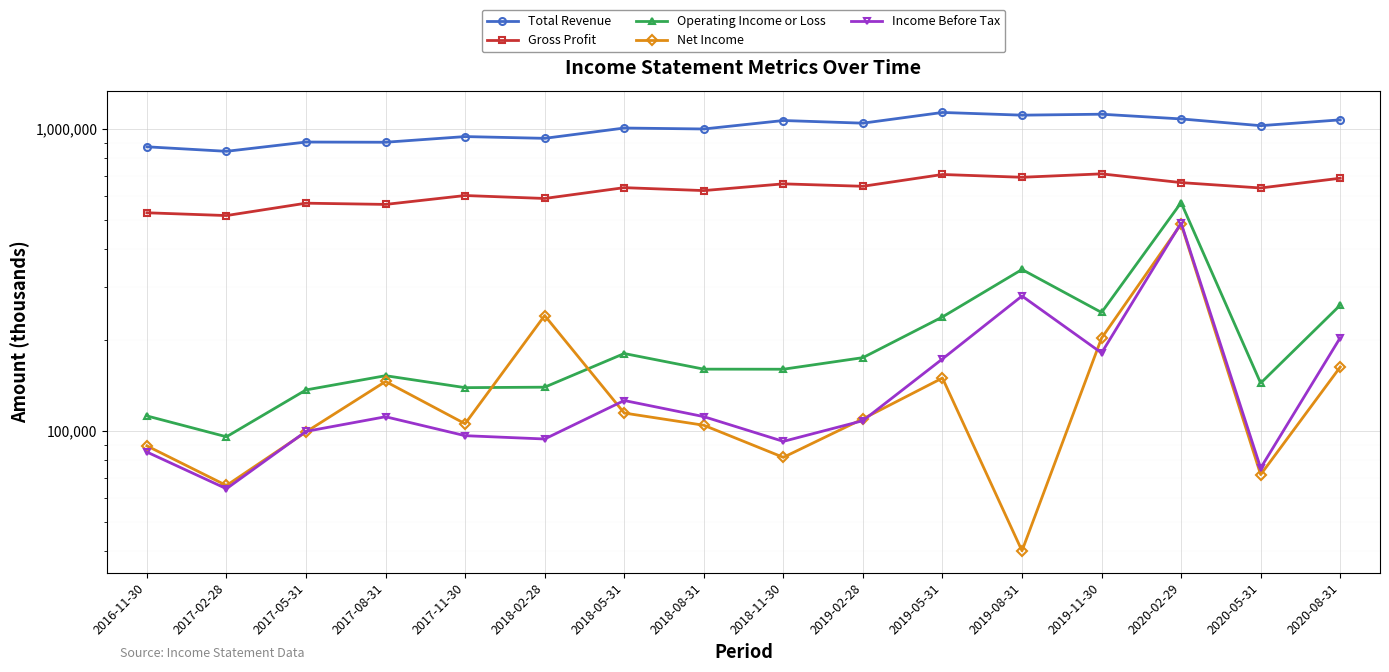

Is it true that Income Before Tax equals 85200 at 2016-11-30?

True